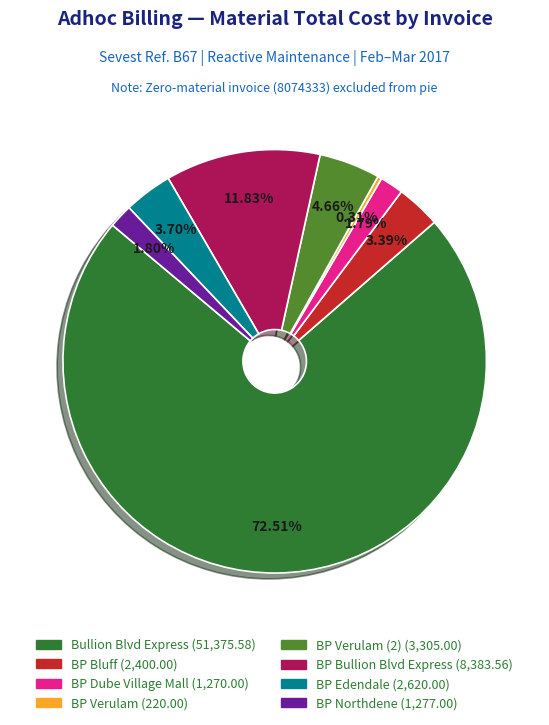

To the nearest percent, what is the average slice percentage?

12%